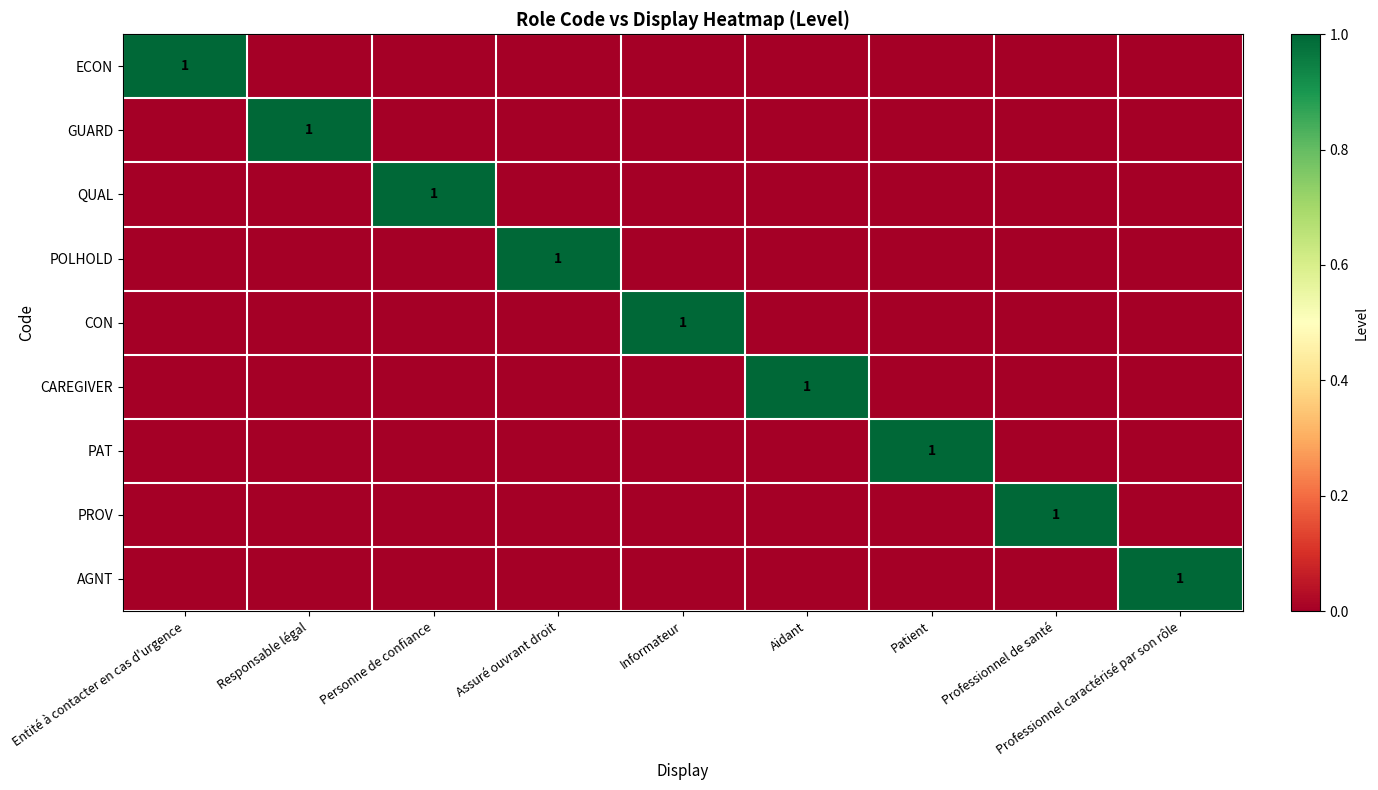

The PROV series shows 2 at Professionnel de santé. True or false?

False